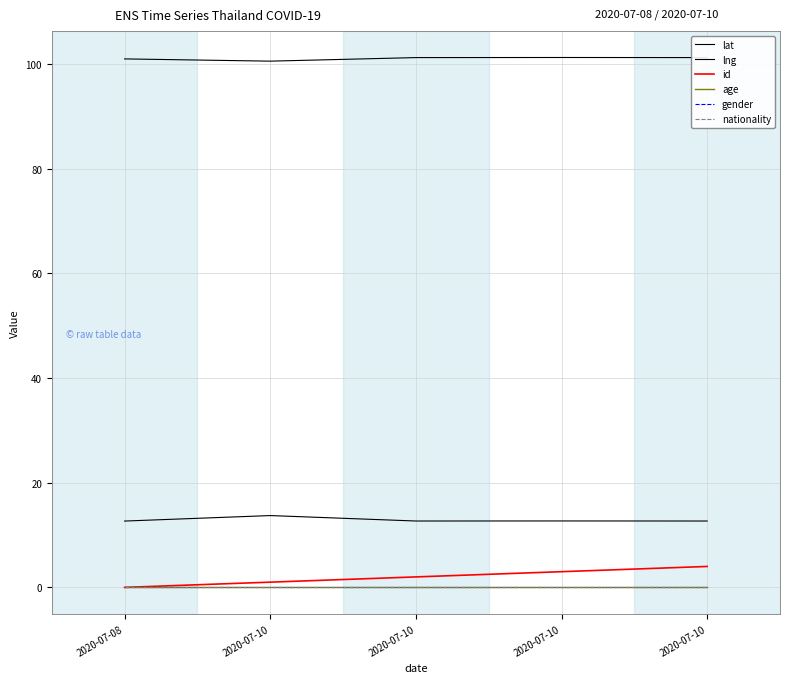

At how many categories does at least one series exceed 40?

5